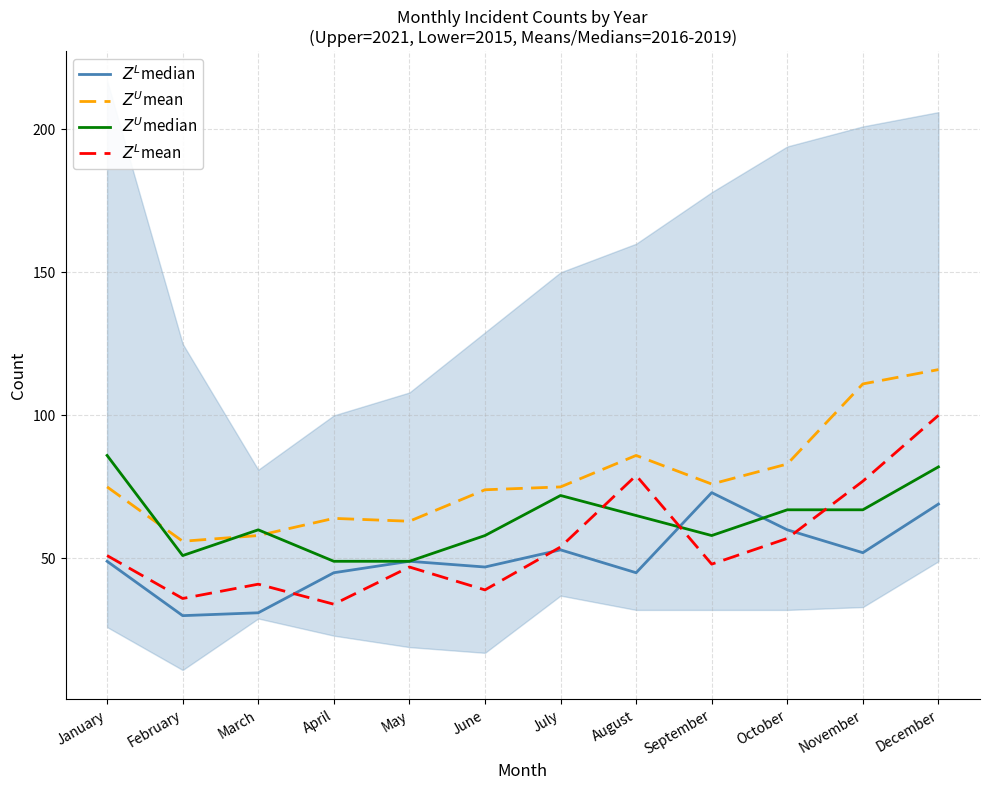

At how many categories does at least one series exceed 95?

2